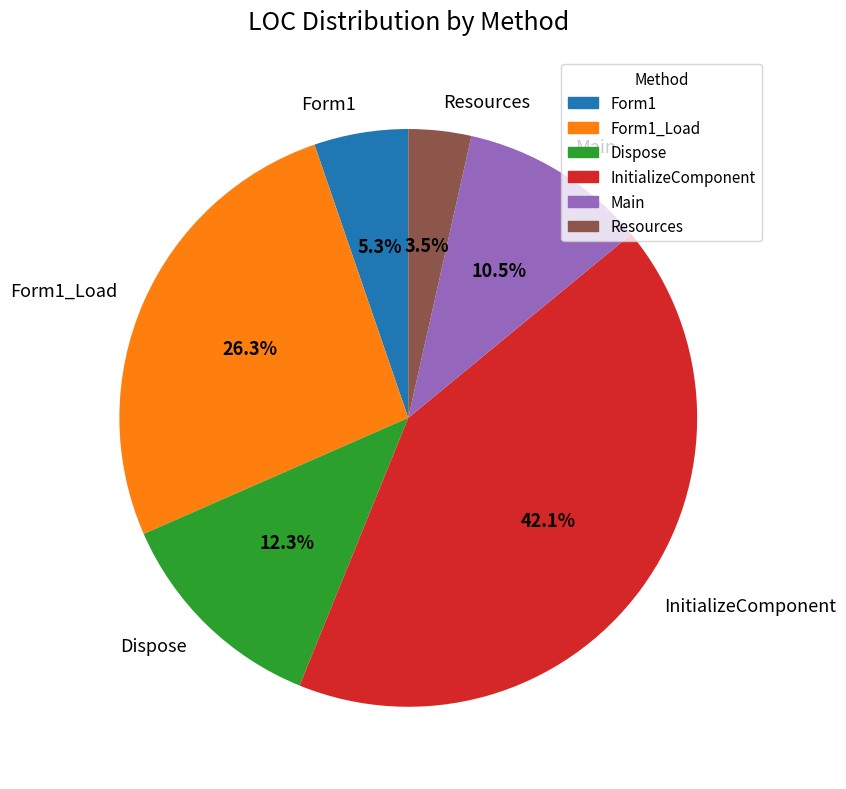

Between Dispose and Main, which is larger?

Dispose